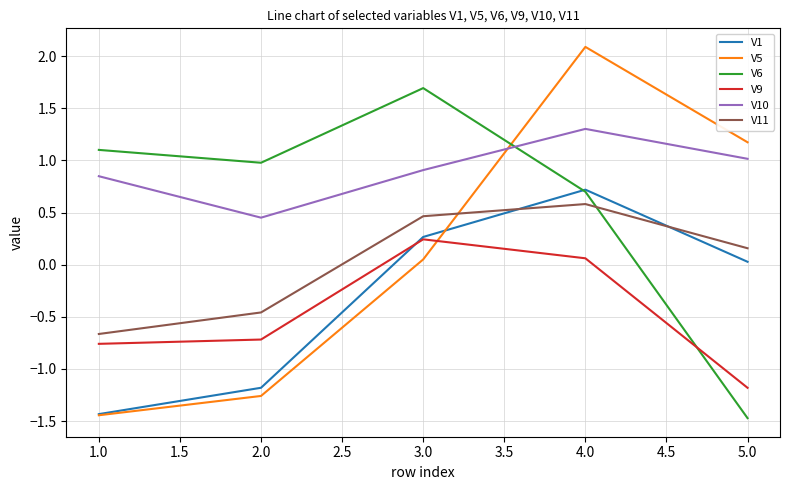

Does the chart display data point markers on the line(s)?

No